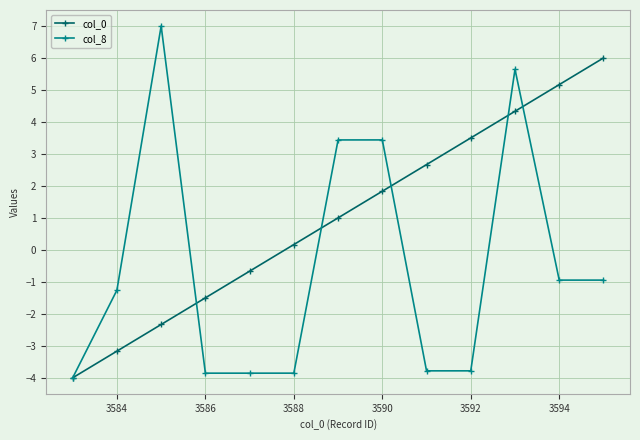

What is the difference between the maximum and minimum values in the col_0 series?

10.0